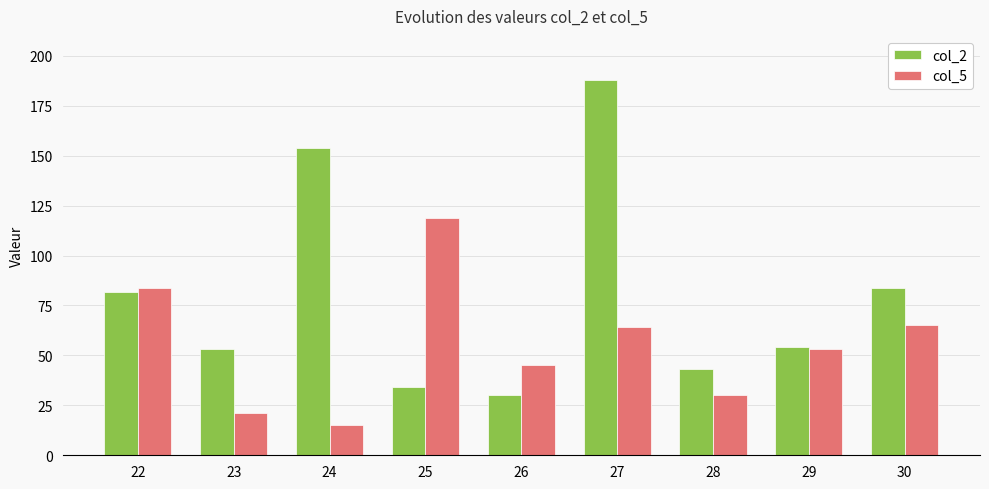

What is the total value across all series at 29?

107